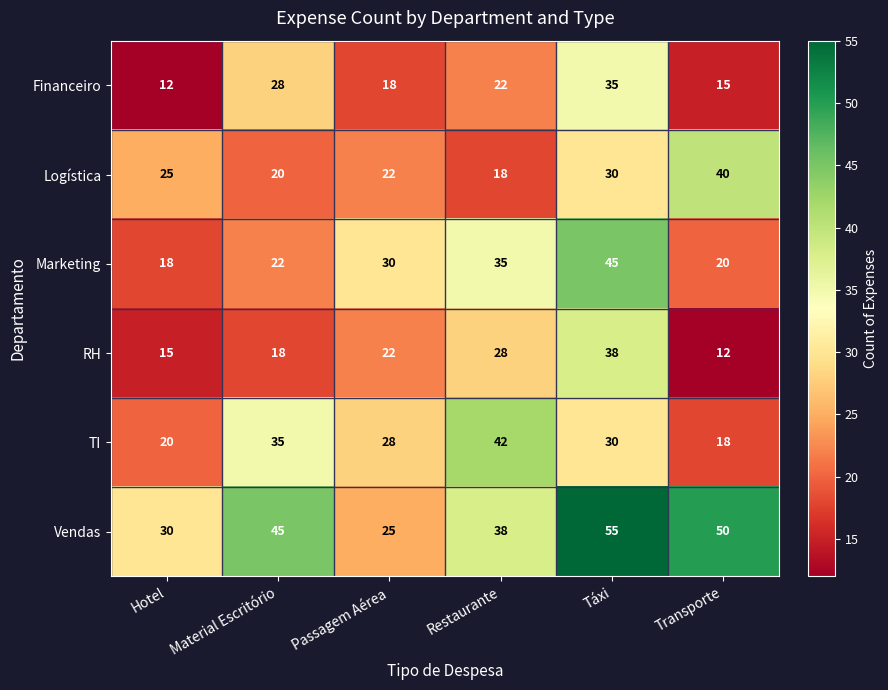

Which series has the widest spread of values?

Vendas